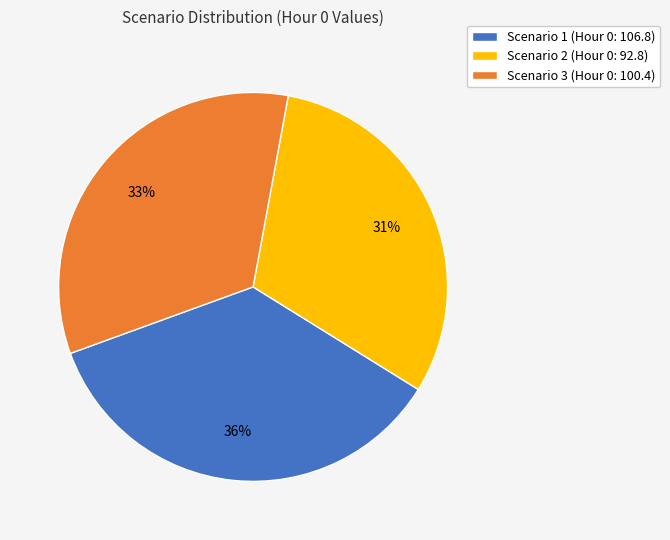

How many slices are in this pie chart?

3